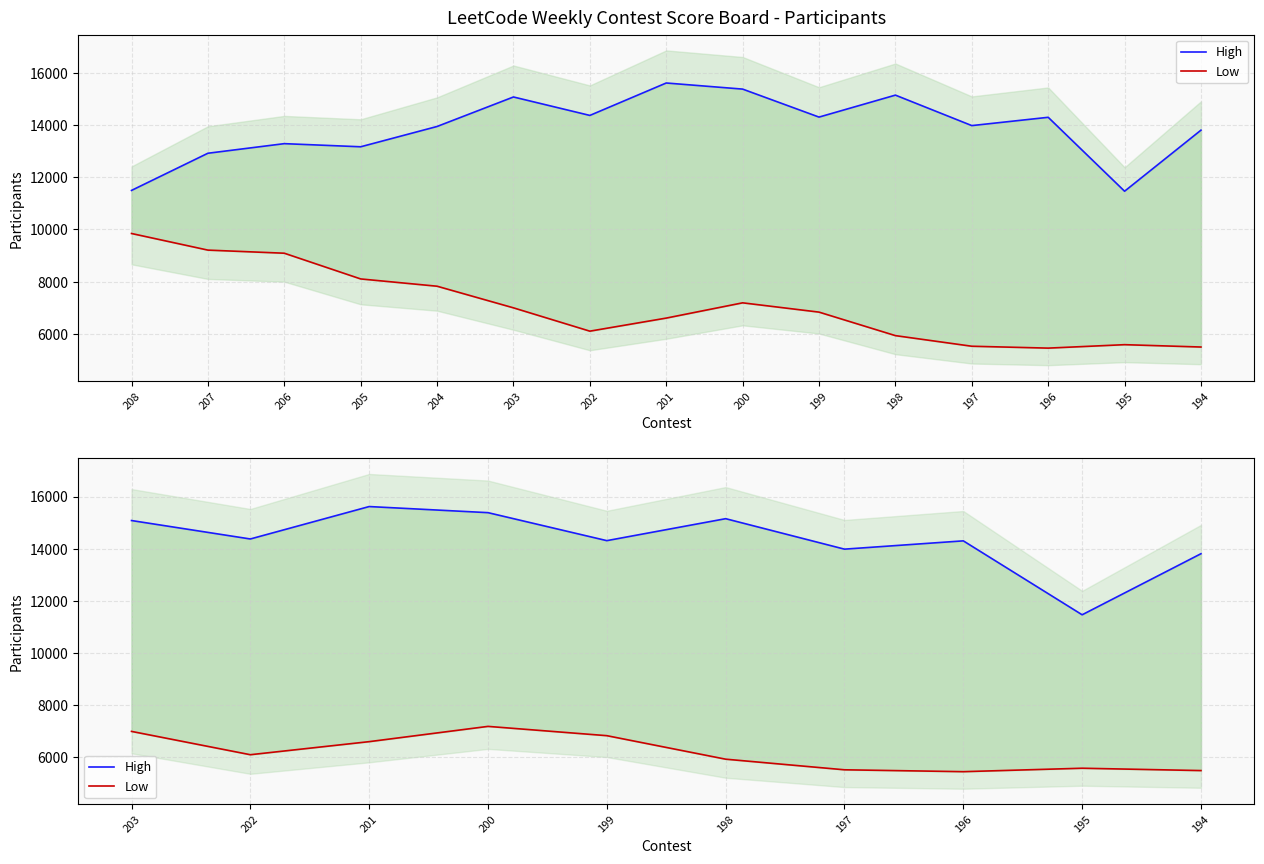

How many interior local peaks does the Low series have?

2